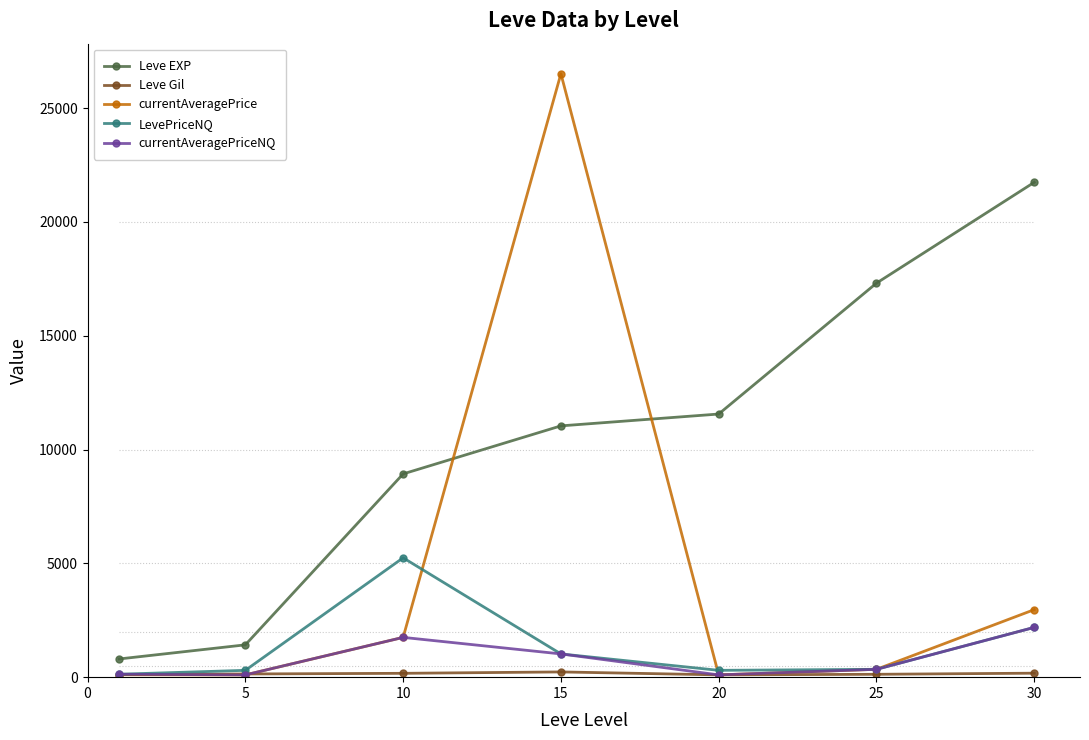

What is the difference between the maximum and minimum values in the currentAveragePriceNQ series?

2086.8